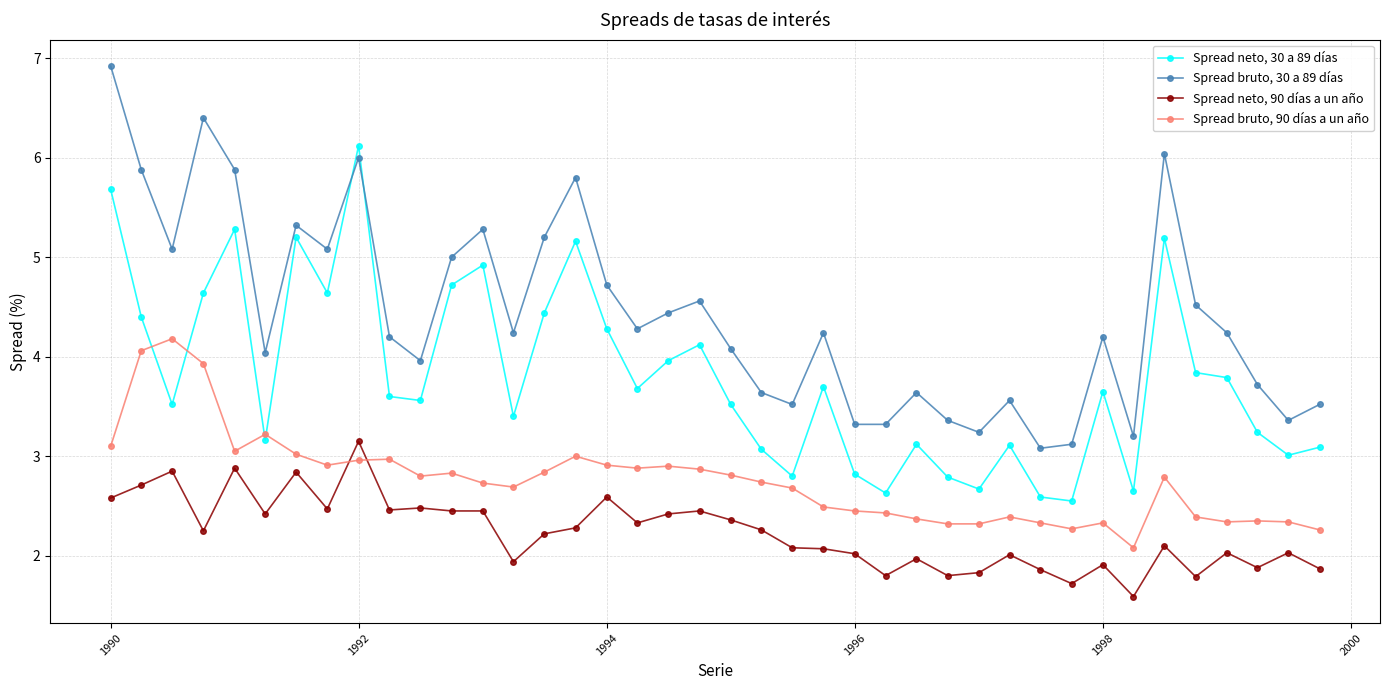

Which series has the widest spread of values?

Spread bruto, 30 a 89 días